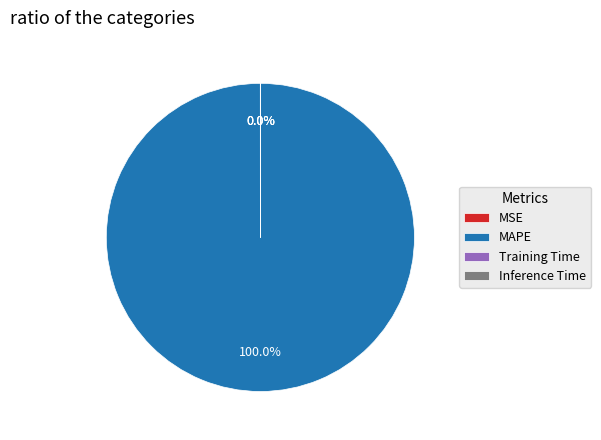

Is it true that Inference Time is 0% of the pie?

True